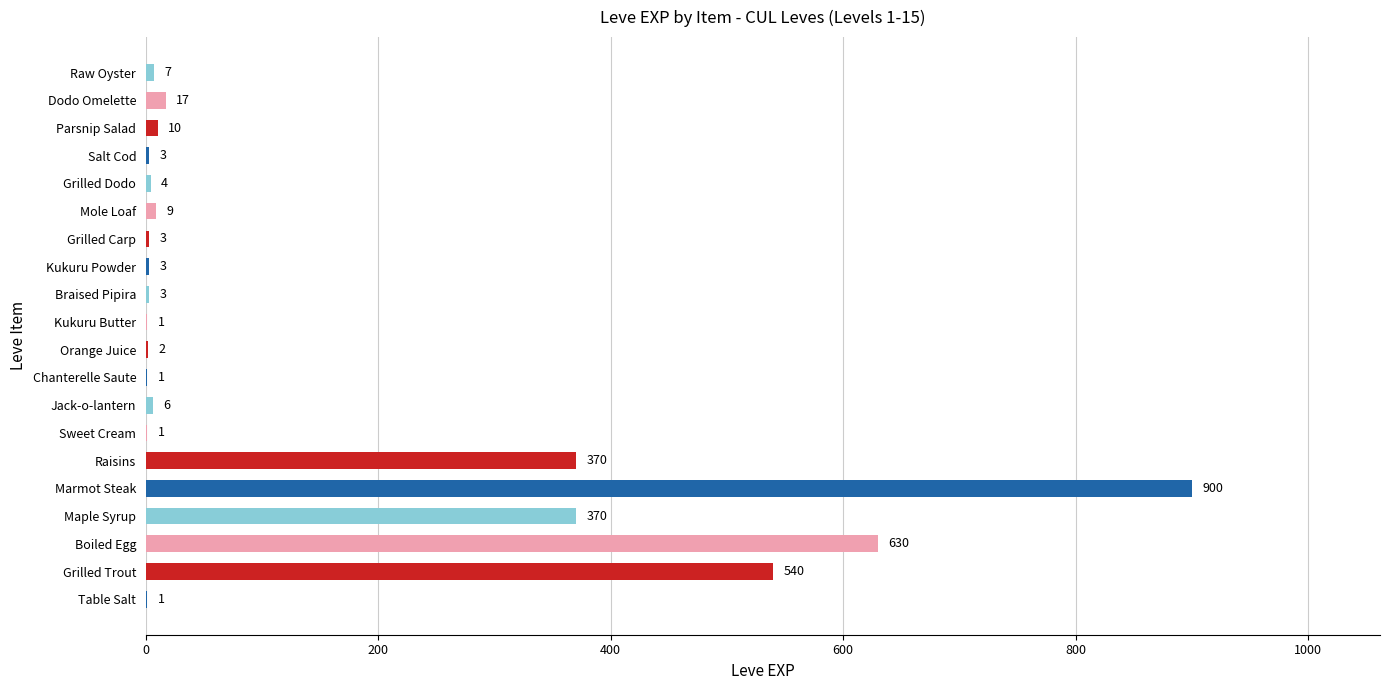

Approximately how many times larger is the value at Boiled Egg compared to Table Salt?

630.0